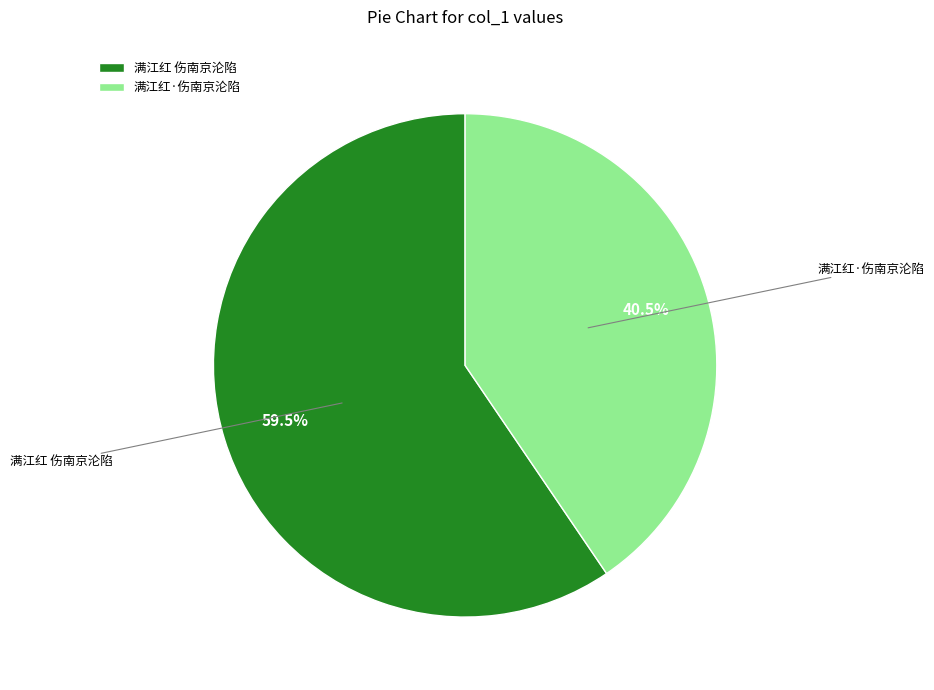

Which has a higher value, 满江红 伤南京沦陷 or 满江红·伤南京沦陷?

满江红 伤南京沦陷